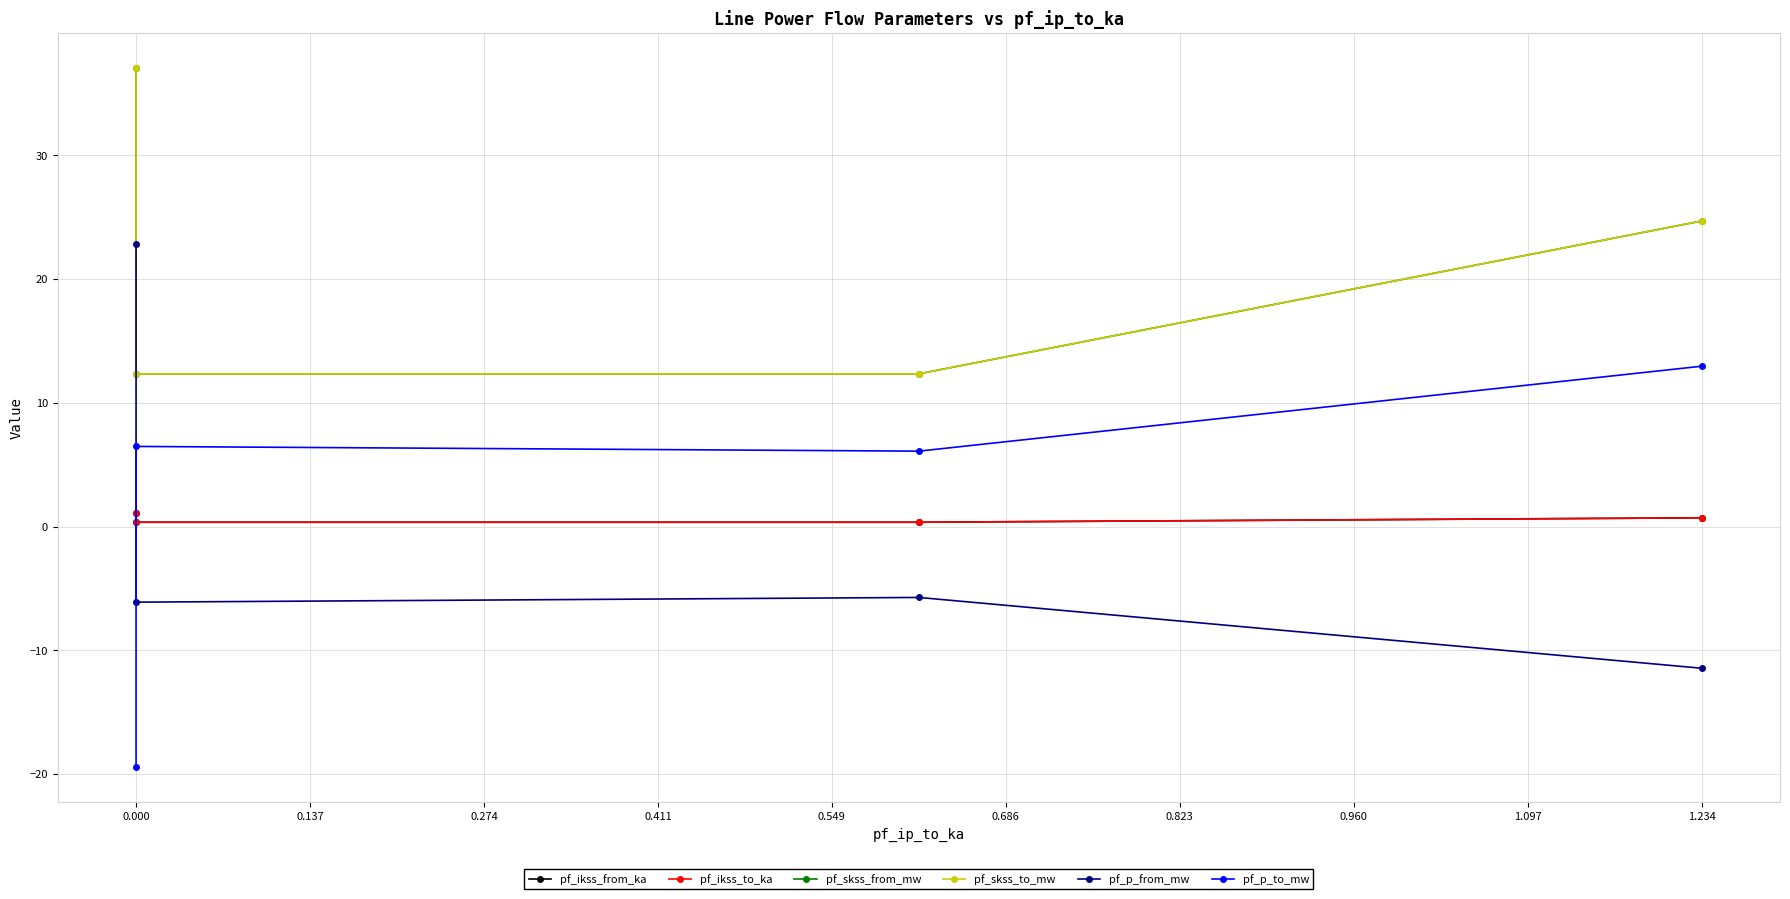

What is the difference between the maximum and minimum values in the pf_skss_from_mw series?

24.7